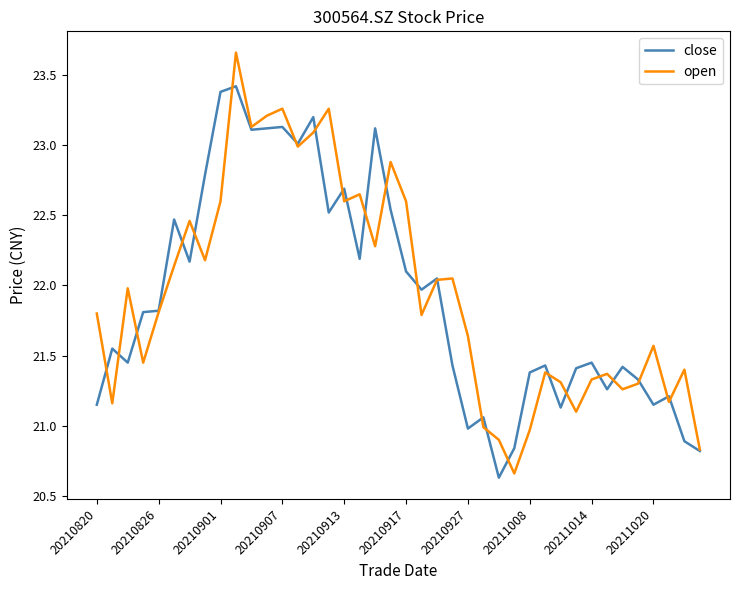

List the series in order of their peak value, lowest first.

close, open